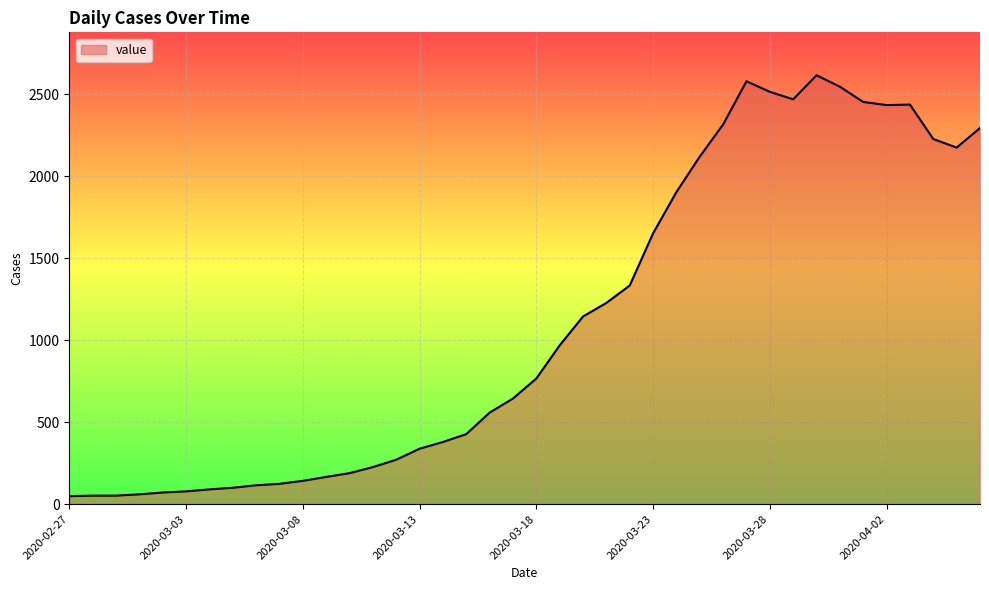

What is the greatest value displayed?

2615